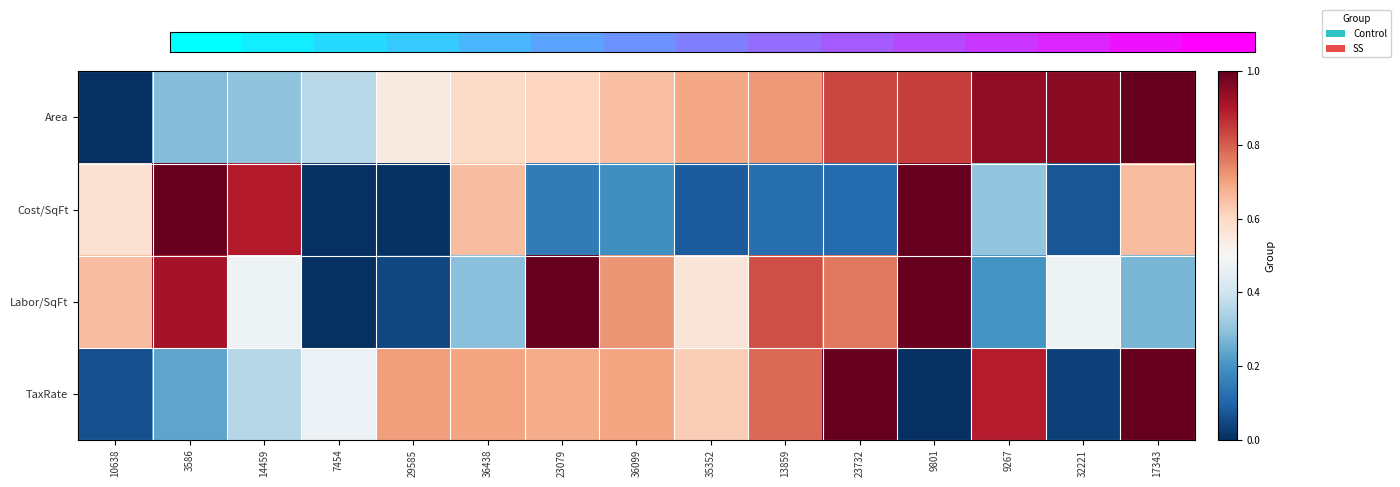

At which category is the sum across all series the highest?

17343